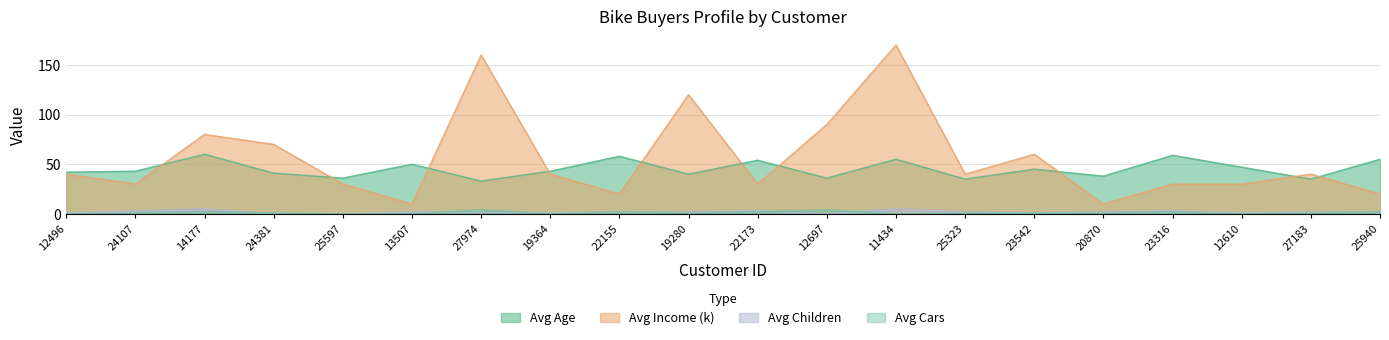

In Avg Income (k), how many points are lower than both neighbors (excluding endpoints)?

6